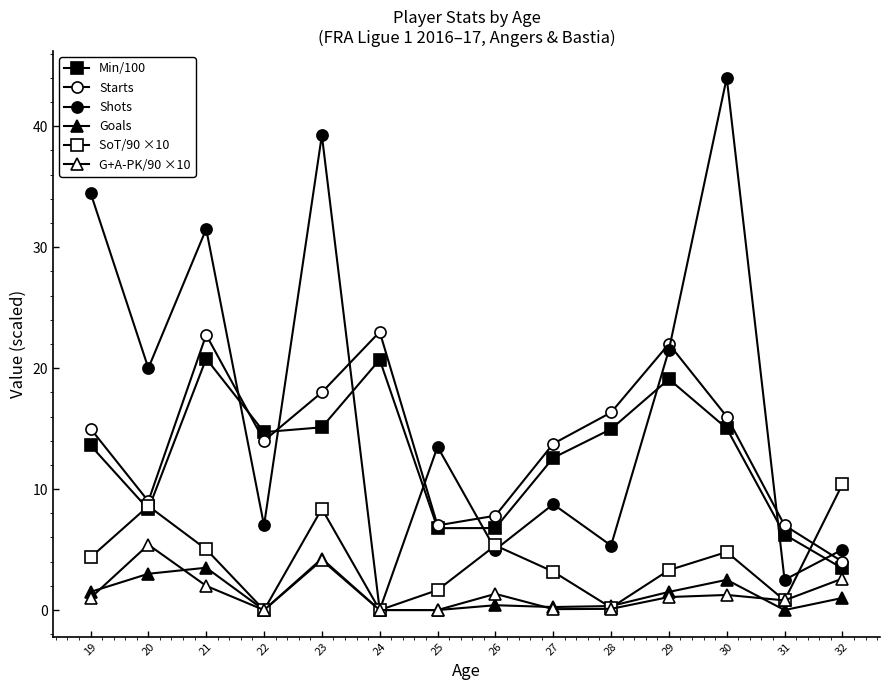

List the labels in order of SoT/90 ×10 value, largest first.

32, 20, 23, 26, 21, 30, 19, 29, 27, 25, 31, 28, 22, 24